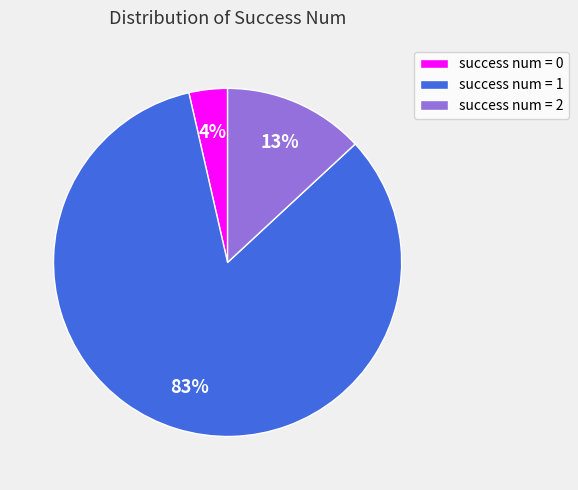

To the nearest percent, what percentage of the pie is success num = 0?

4%